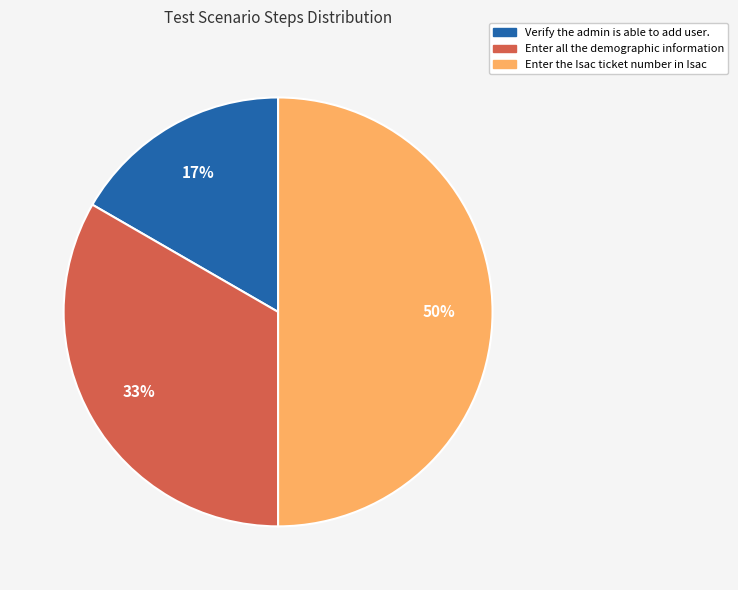

Does Enter all the demographic information represent more than half of the total?

No